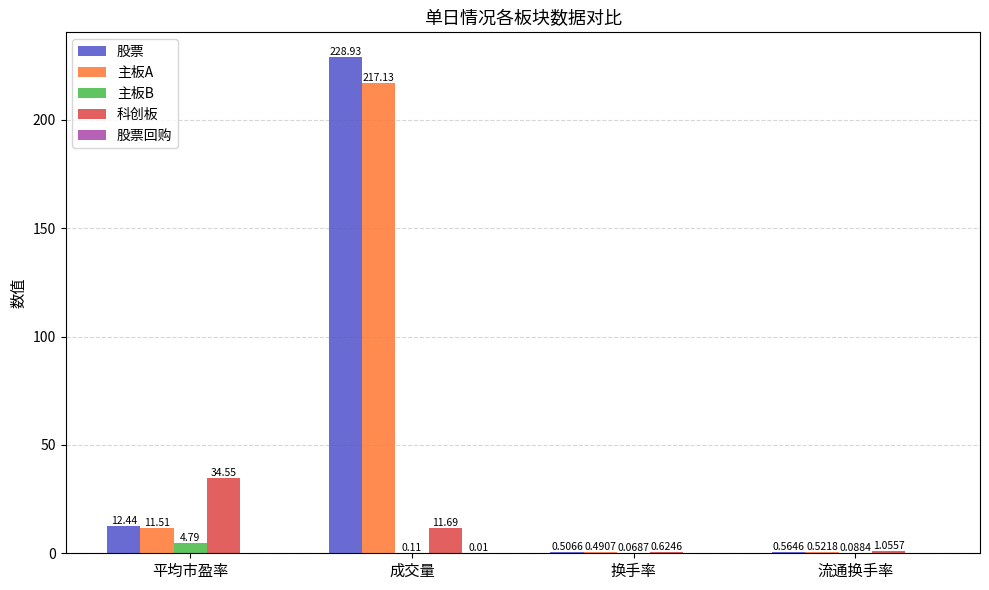

Are the bars horizontal?

No